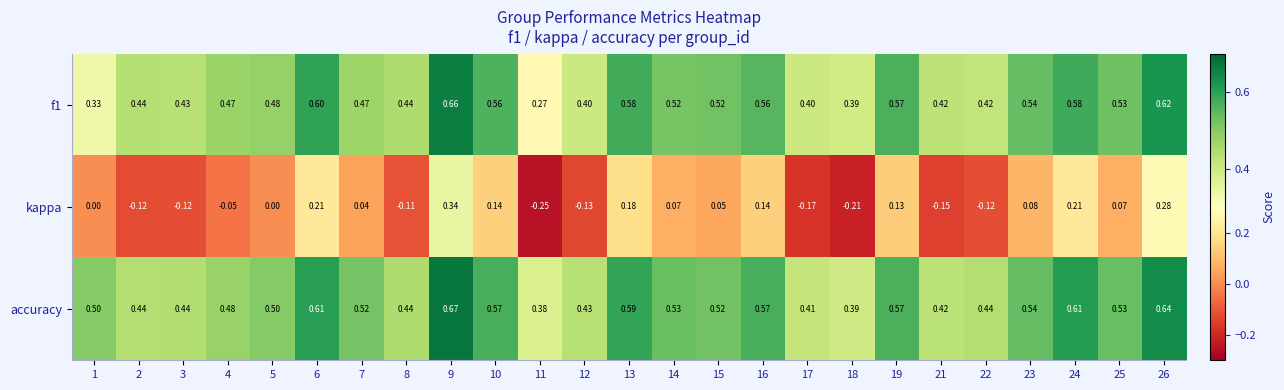

Rank the series by their maximum value, from lowest to highest.

kappa, f1, accuracy